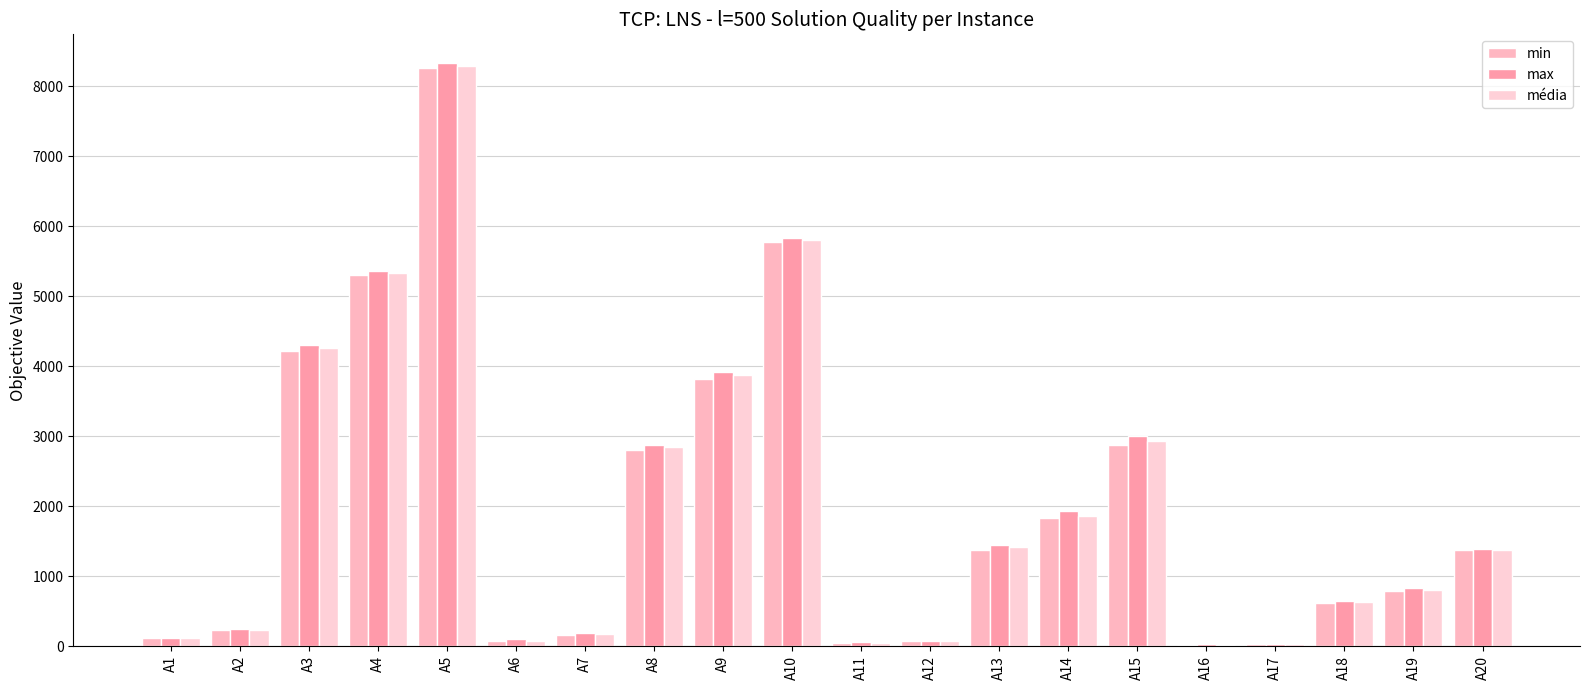

Between A19 and A2, which is larger?

A19